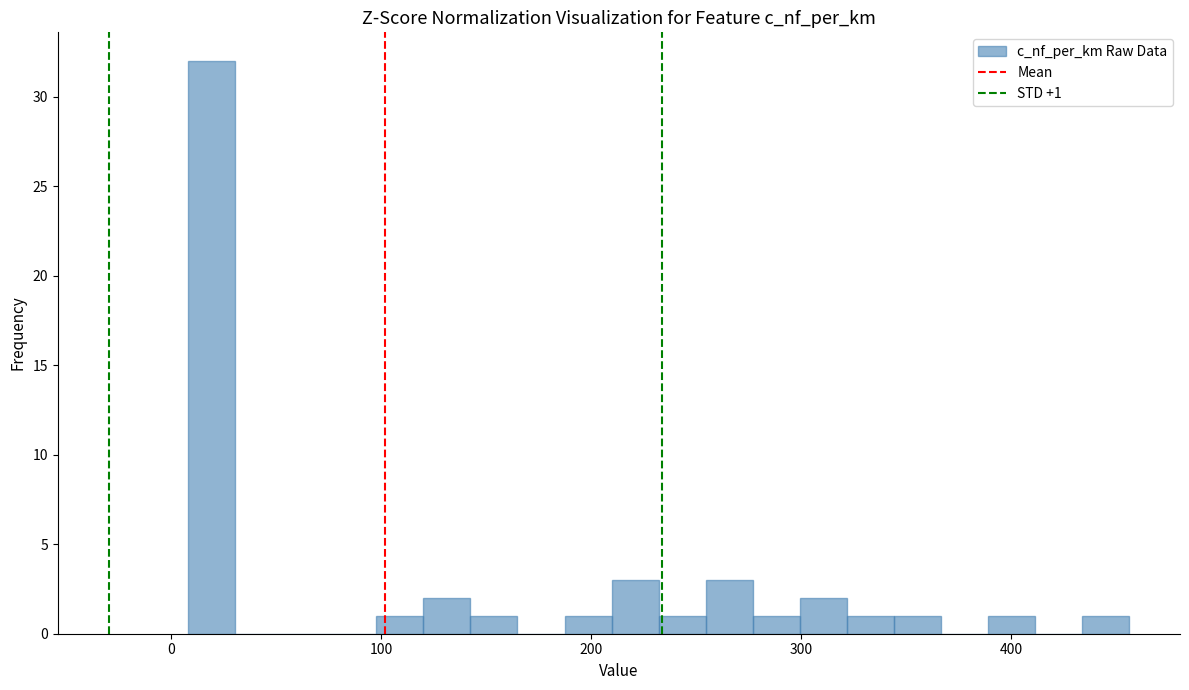

Read against the x-axis, roughly where is the centre of the tallest bar?

20